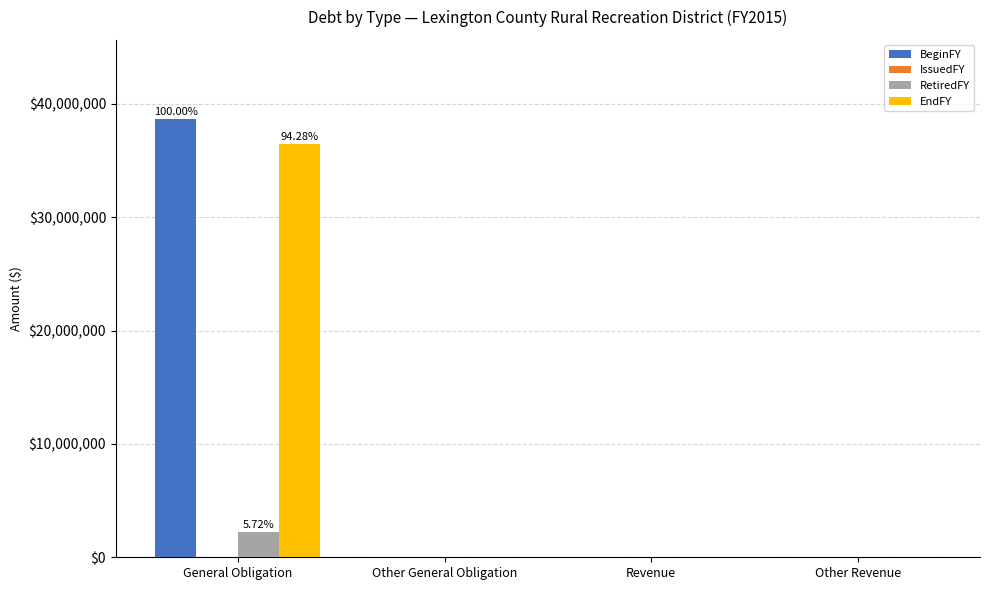

Is the value of BeginFY at General Obligation greater than the value of RetiredFY at Other General Obligation?

Yes